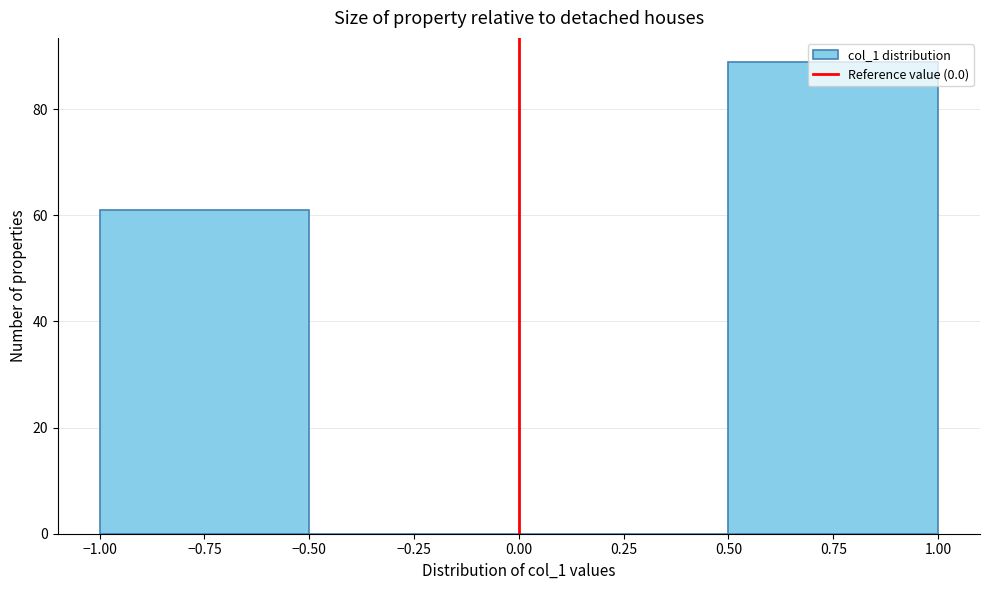

What is the height of the bar covering -1.00 to -0.50 on the x-axis? The values are not printed on the chart, so give them approximately, as read against the axis.

62